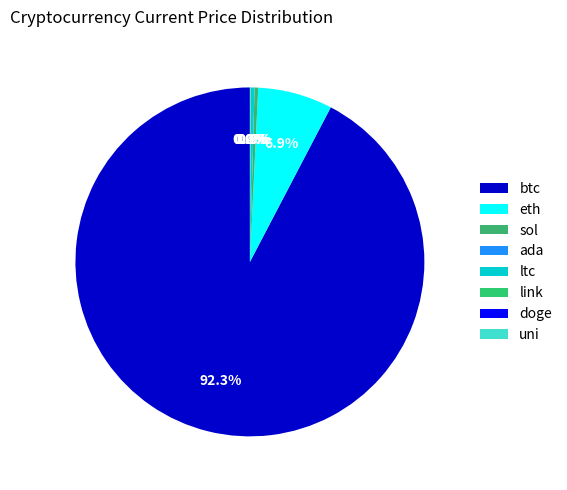

Does btc represent more than half of the total?

Yes